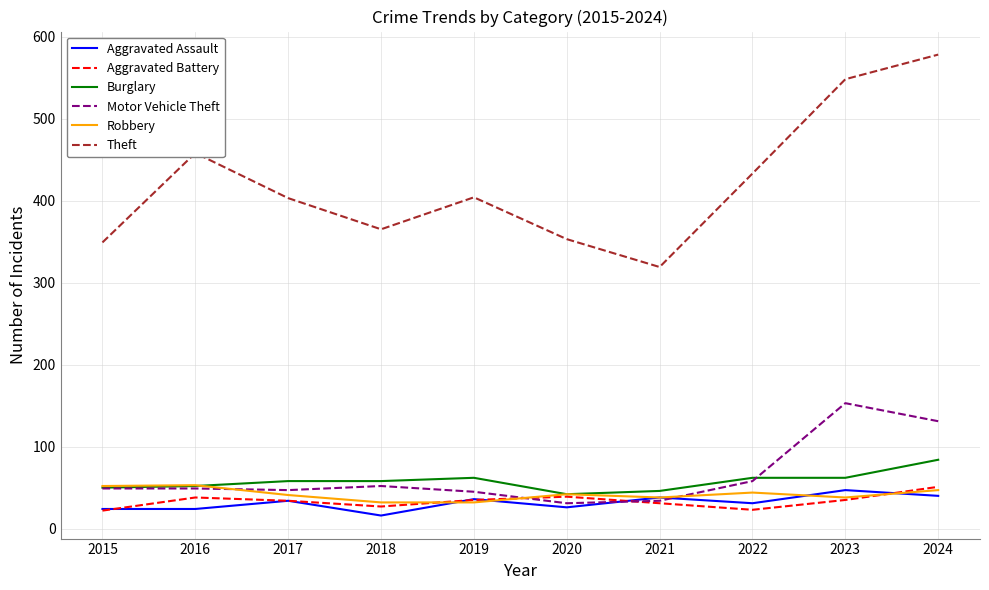

Where is Motor Vehicle Theft nearest to the value 92?

2022